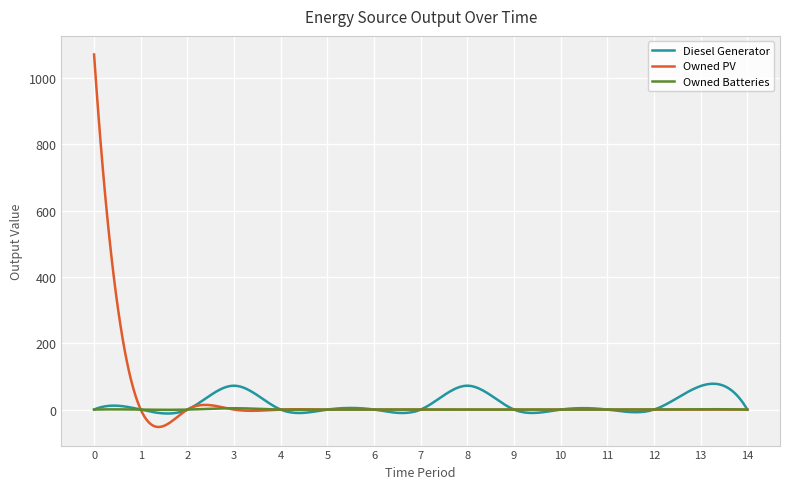

What is the minimum value for Owned PV?

-52.4